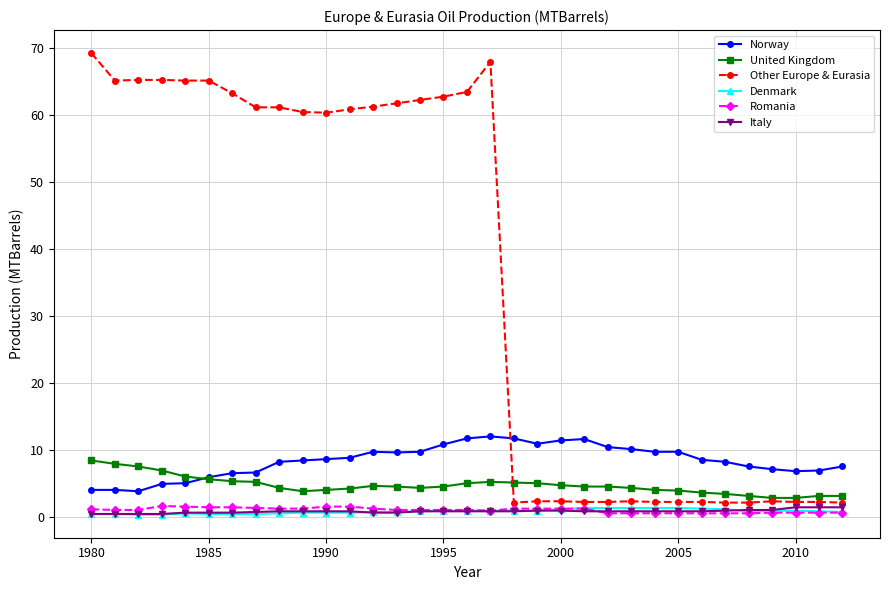

Which series has the largest total across all categories?

Other Europe & Eurasia